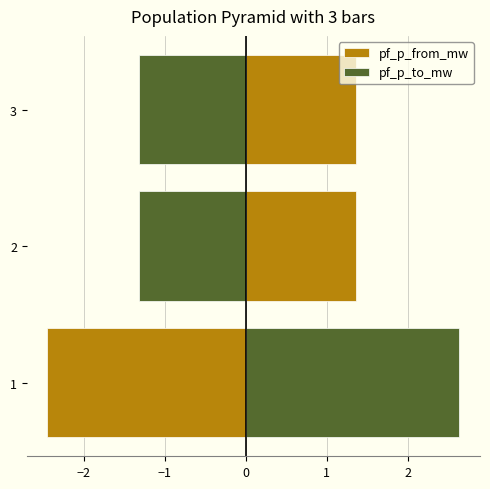

What are all the series names shown in the legend?

pf_p_from_mw, pf_p_to_mw